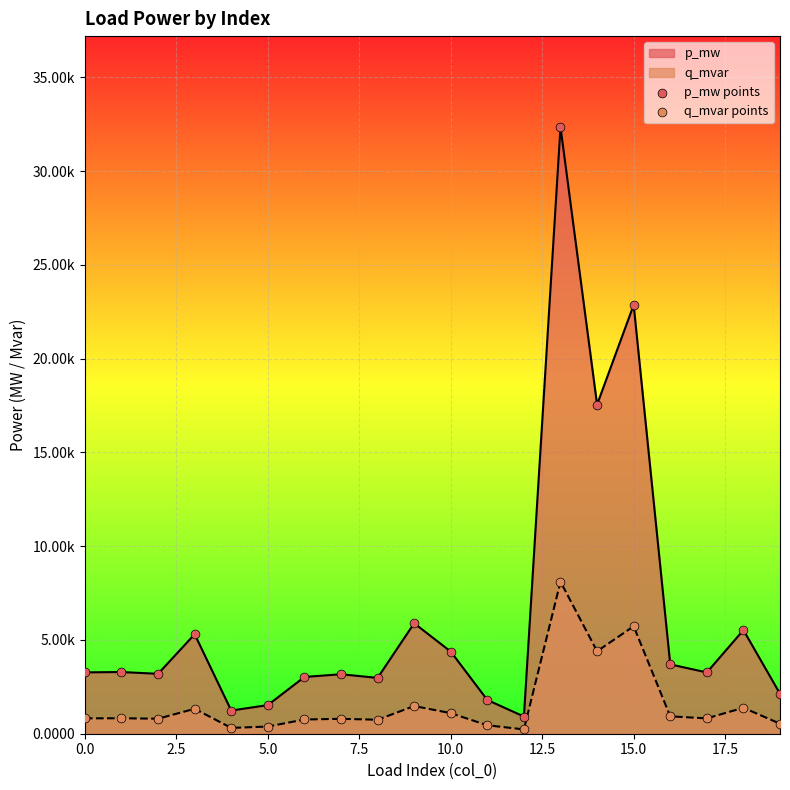

Which series contains the highest Y value?

p_mw points